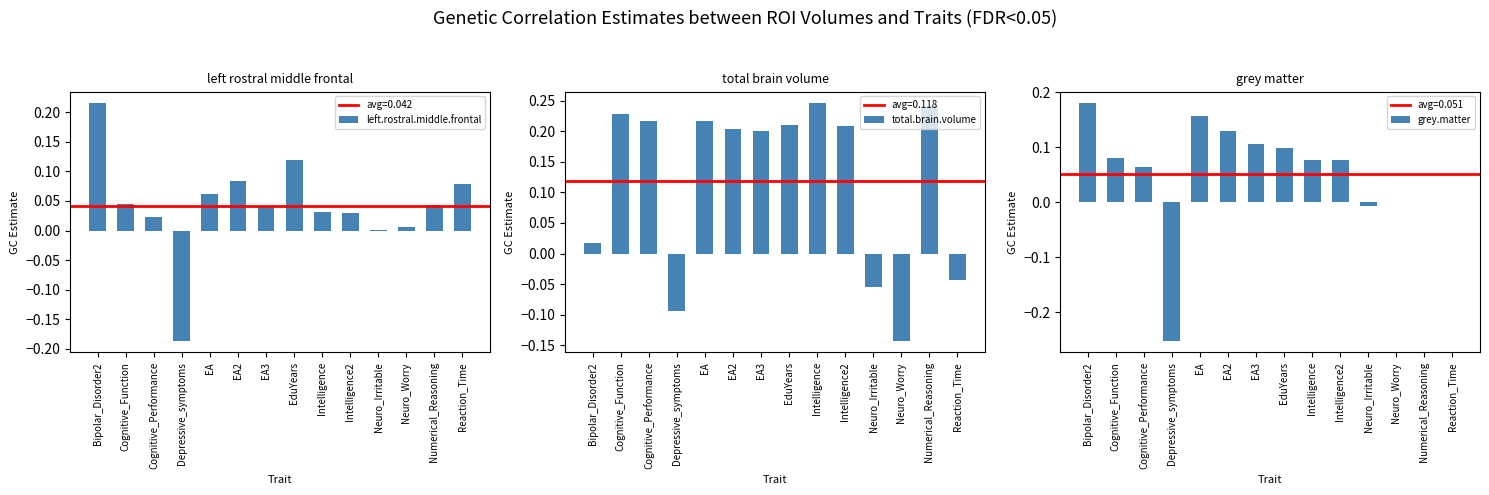

Are the bars horizontal?

No